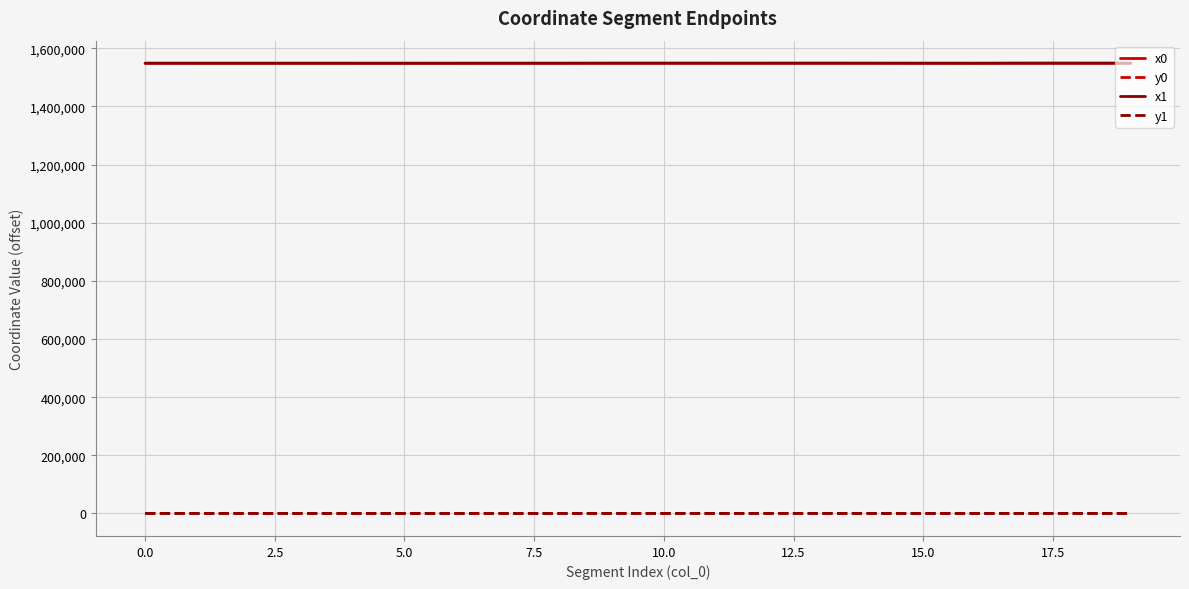

What is the lowest value of the x0 series?

1548665.5